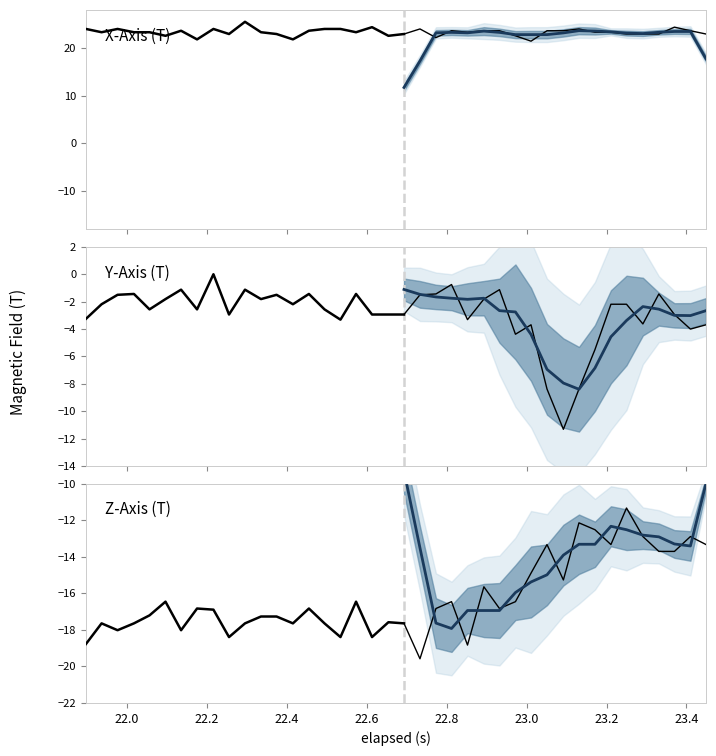

What is the difference between the X_Axis values at 29 and 28?

2.2